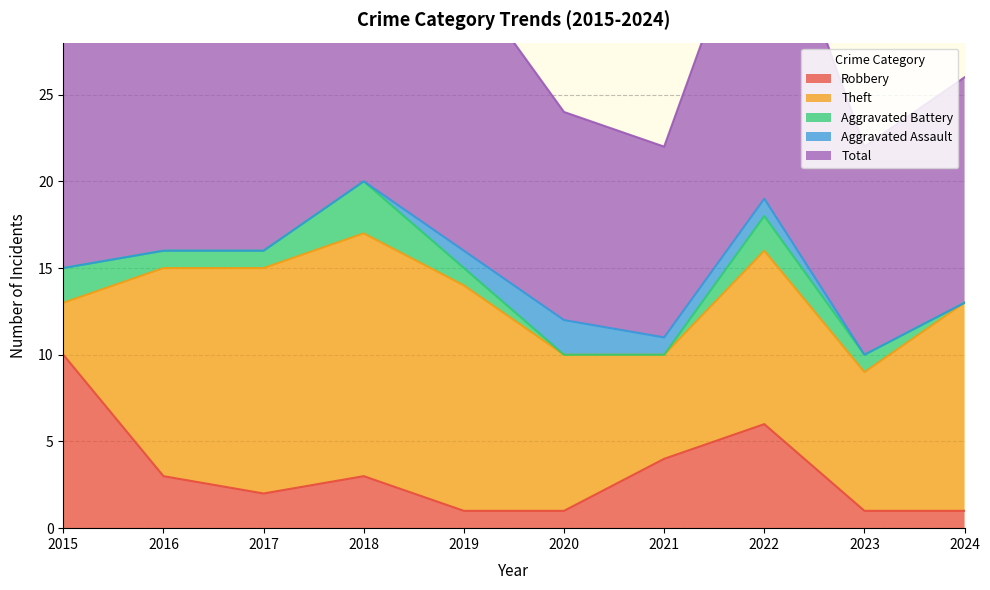

Which has a higher value, 2020 or 2022?

2022